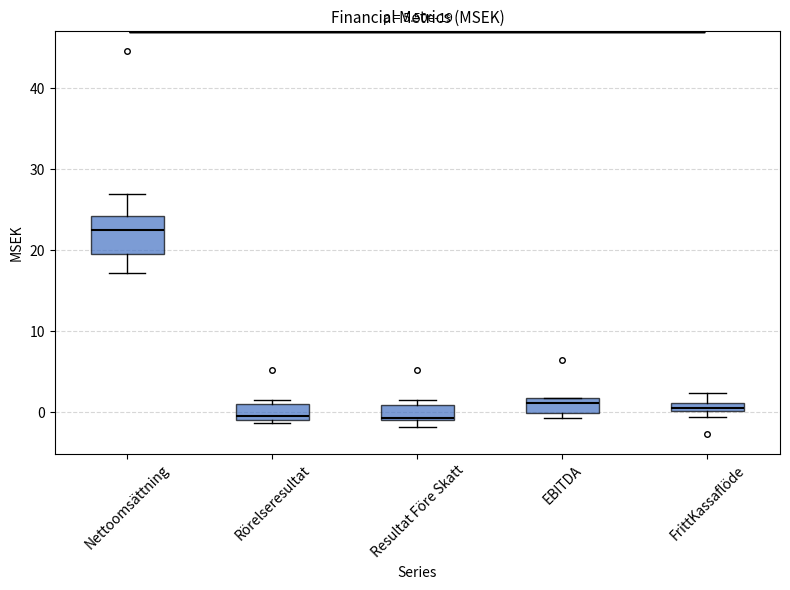

Which box's median line is the highest?

Nettoomsättning